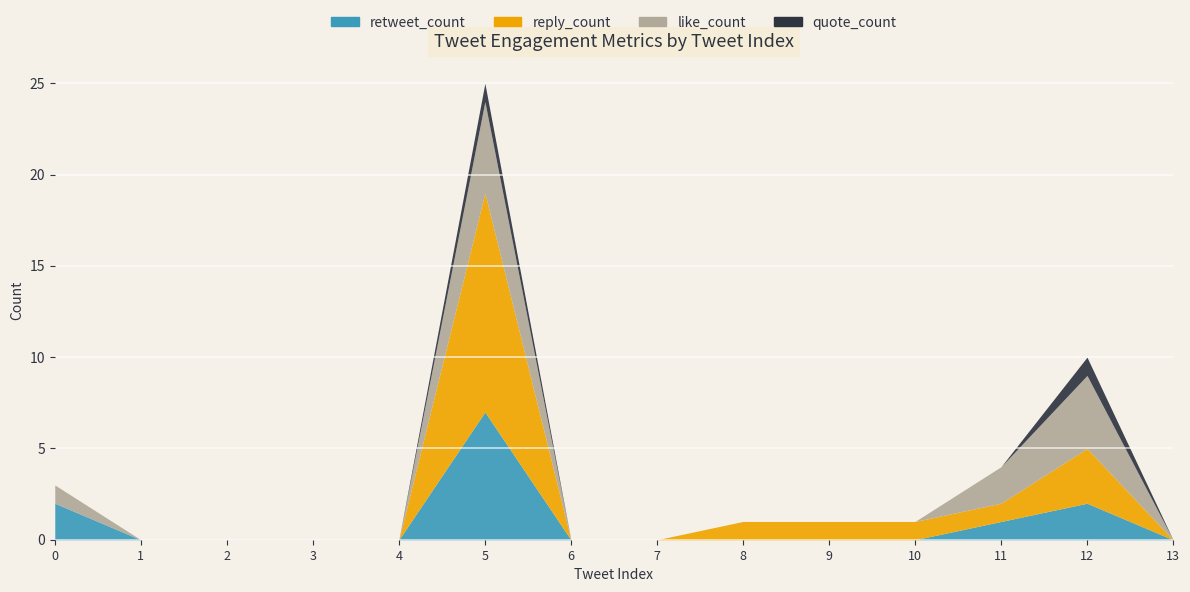

True or false: reply_count and retweet_count cross at least once.

False